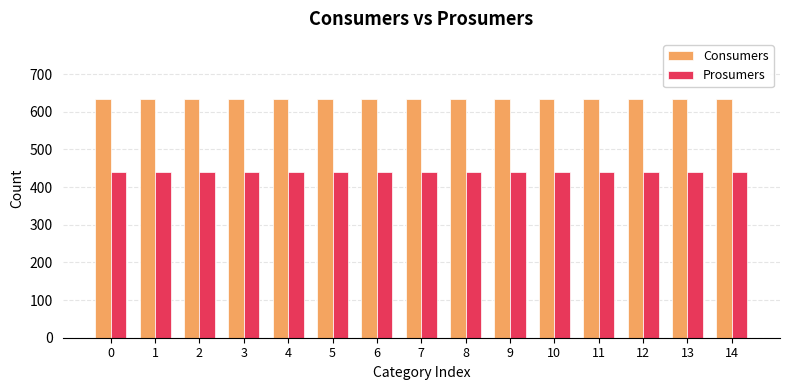

Is it true that Consumers equals 635 at 8?

True